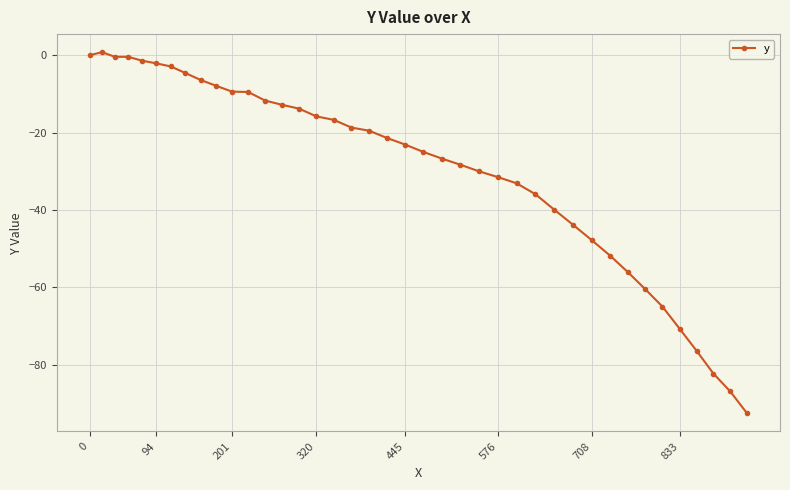

How many lines are shown in the chart?

1